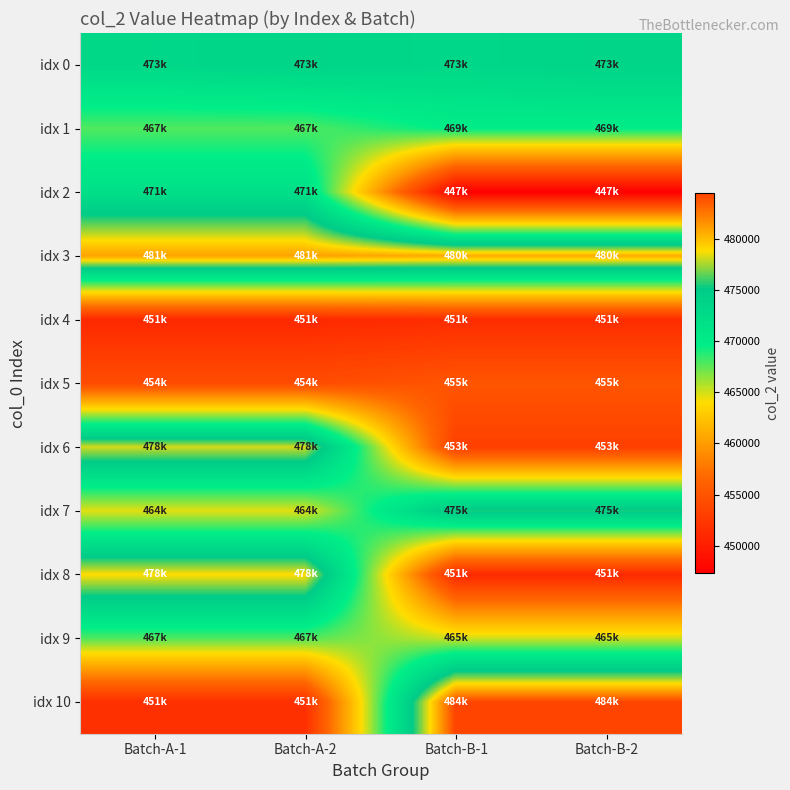

Between Batch-B-1 and Batch-A-1, which is larger?

Batch-B-1